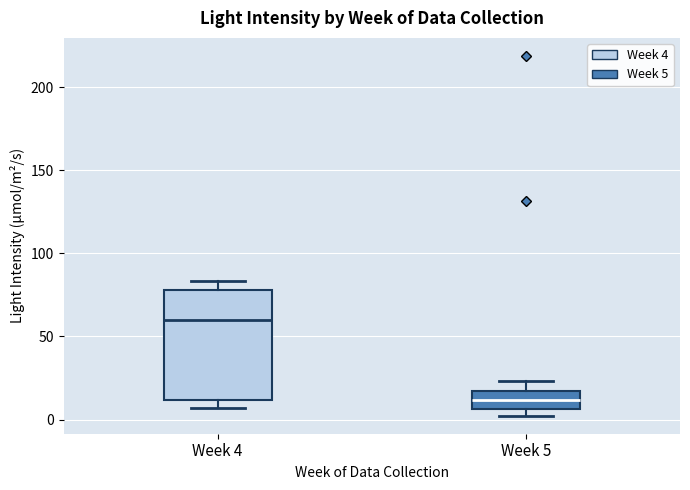

Reading left to right, transcribe this box plot: for each box, give where its median line is, the range the box spans, and where its two whiskers end, as read against the y-axis. The values are not printed on the chart, so give them approximately, as read against the axis.

Week 4: median 60, box 10 to 80, whiskers 5 to 85
Week 5: median 10, box 5 to 15, whiskers 0 to 25